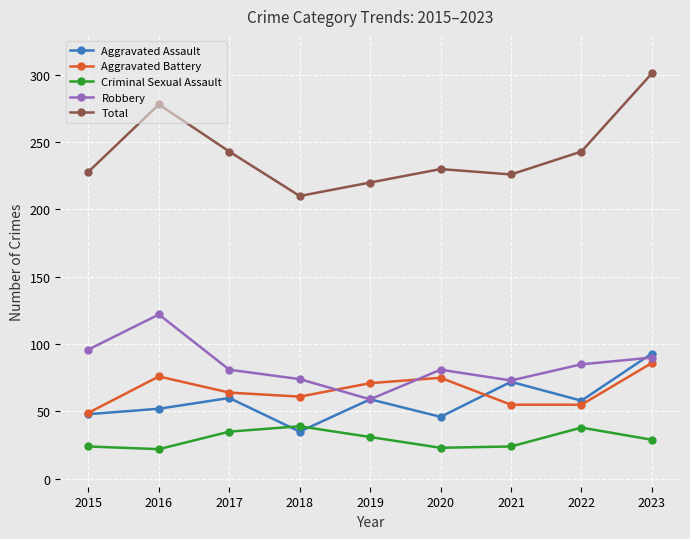

Where does the Aggravated Assault series first go above 58?

2017